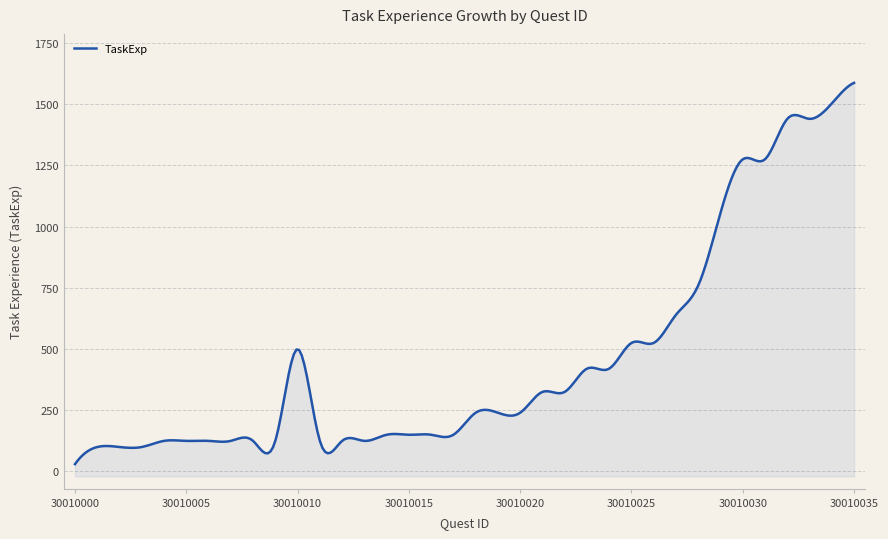

List the labels in order of value, largest first.

30010035, 30010034, 30010032, 30010033, 30010030, 30010031, 30010029, 30010028, 30010027, 30010025, 30010026, 30010010, 30010023, 30010024, 30010021, 30010022, 30010018, 30010019, 30010020, 30010014, 30010015, 30010016, 30010017, 30010004, 30010005, 30010006, 30010007, 30010008, 30010009, 30010011, 30010012, 30010013, 30010001, 30010002, 30010003, 30010000